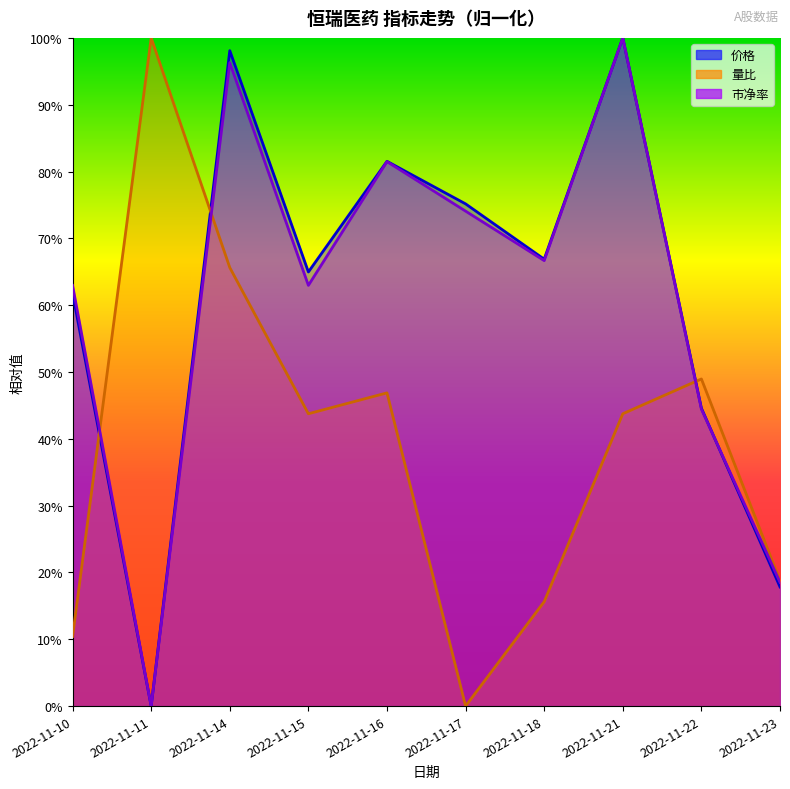

Reading left to right, extract all data points from this chart.

价格: 61.8	0.0	98.1	65.0	81.5	75.2	66.9	100.0	44.6	17.8
量比: 10.4	100.0	65.6	43.7	46.9	0.0	15.6	43.7	49.0	18.7
市净率: 63.0	0.0	96.3	63.0	81.5	74.1	66.7	100.0	44.4	18.5